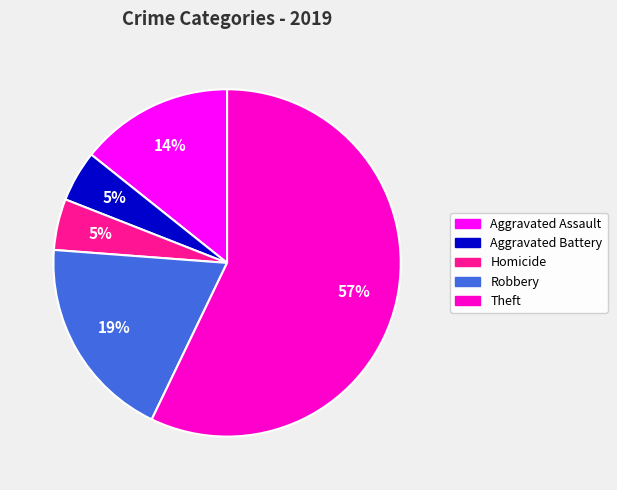

Does Aggravated Battery account for over 50% of the chart?

No